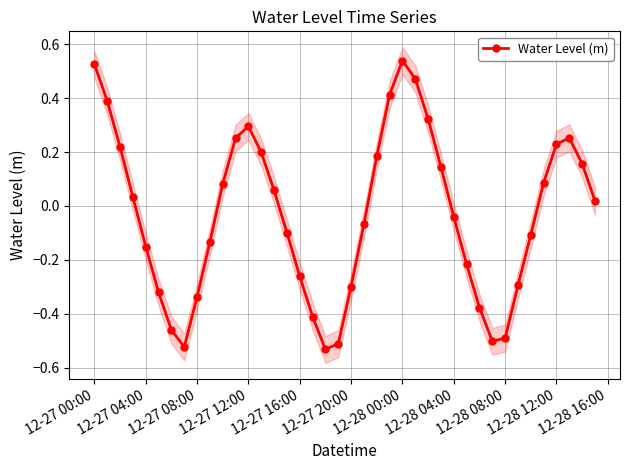

How many values are below zero?

20